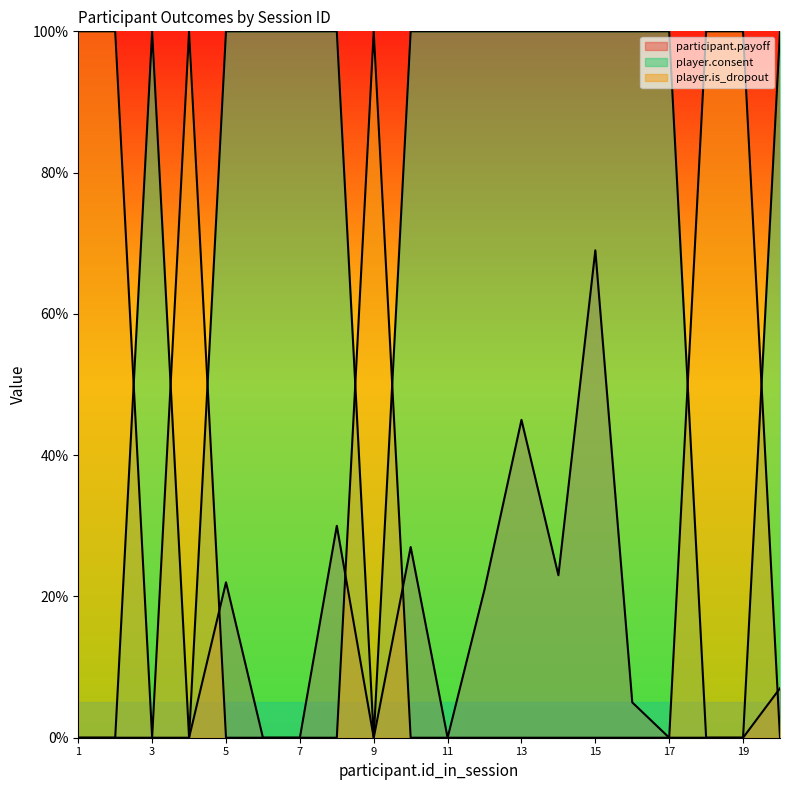

Reading right to left, what are all the values shown in this chart?

participant.payoff: 20=0.1	19=0.0	18=0.0	17=0.0	16=0.1	15=0.7	14=0.2	13=0.5	12=0.2	11=0.0	10=0.3	9=0.0	8=0.3	7=0.0	6=0.0	5=0.2	4=0.0	3=0.0	2=0.0	1=0.0
player.consent: 20=0.0	19=1.0	18=1.0	17=0.0	16=0.0	15=0.0	14=0.0	13=0.0	12=0.0	11=0.0	10=0.0	9=1.0	8=0.0	7=0.0	6=0.0	5=0.0	4=1.0	3=0.0	2=1.0	1=1.0
player.is_dropout: 20=1.0	19=0.0	18=0.0	17=1.0	16=1.0	15=1.0	14=1.0	13=1.0	12=1.0	11=1.0	10=1.0	9=0.0	8=1.0	7=1.0	6=1.0	5=1.0	4=0.0	3=1.0	2=0.0	1=0.0